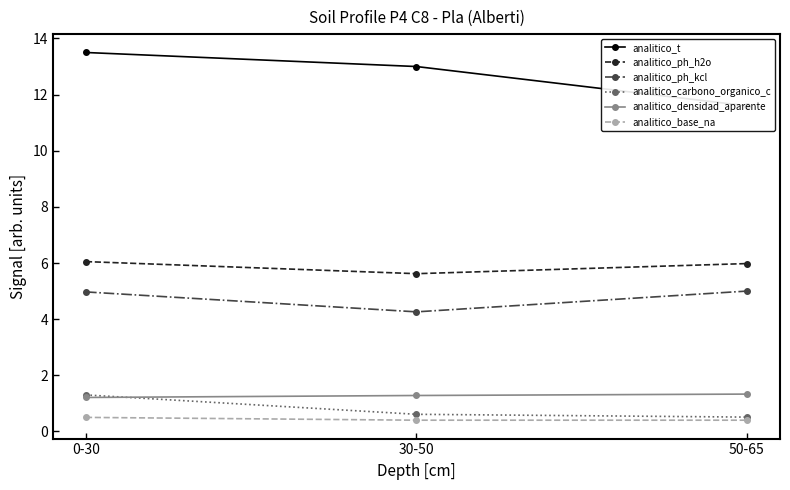

At how many categories does at least one series exceed 4?

3